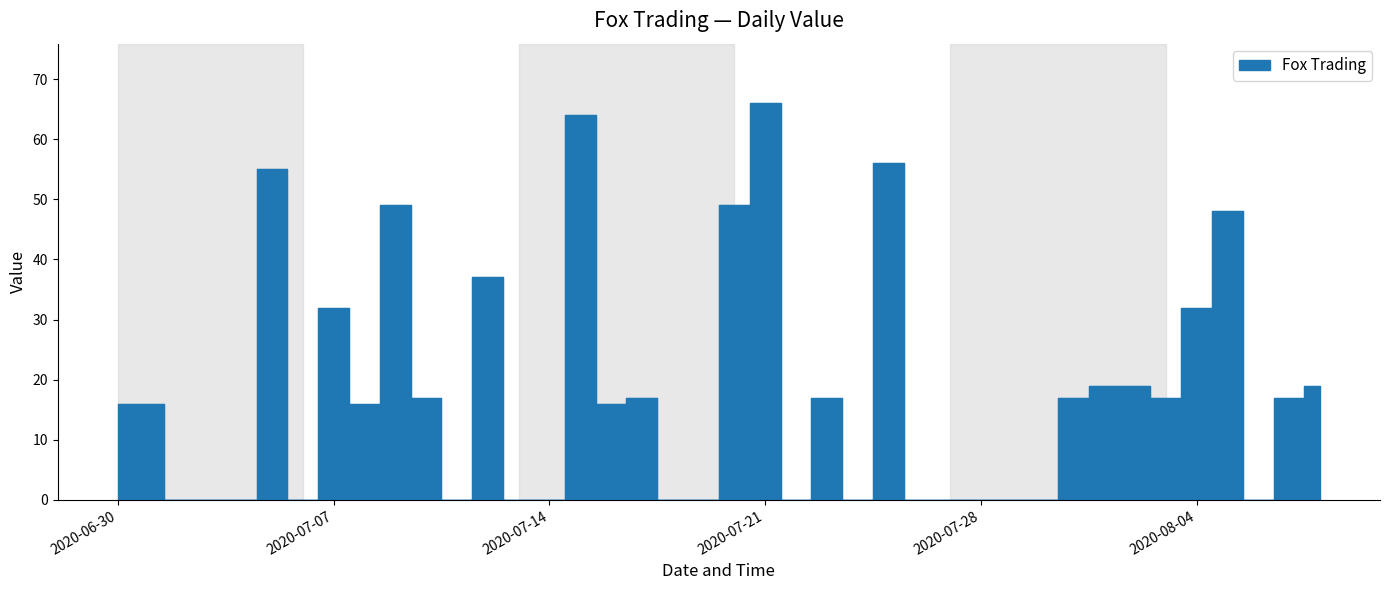

What is the change in value from 2020/07/29 to 2020/08/04?

+32